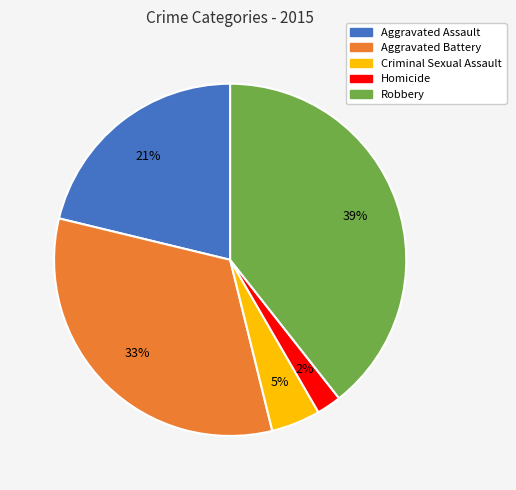

To the nearest percent, what is the average slice percentage?

20%